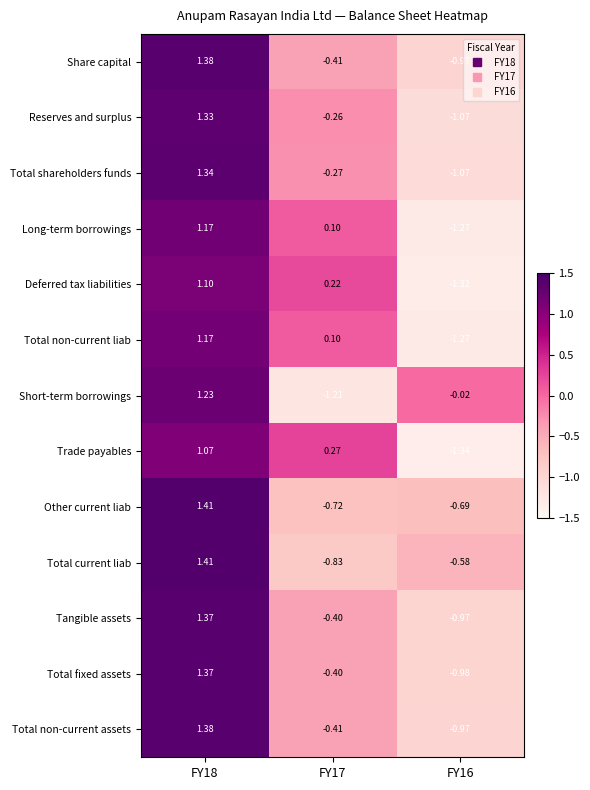

How many data points does each series have?

3